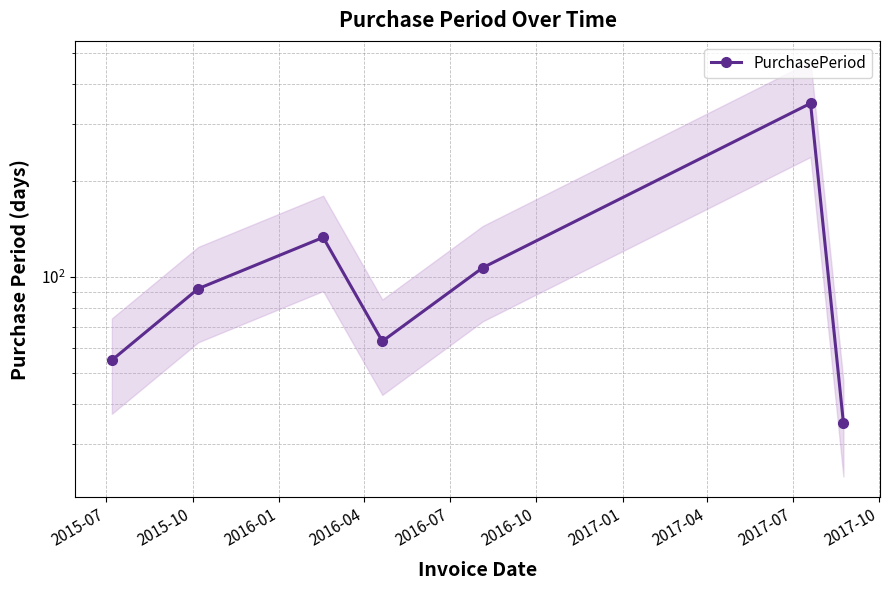

How many lines are shown in the chart?

1